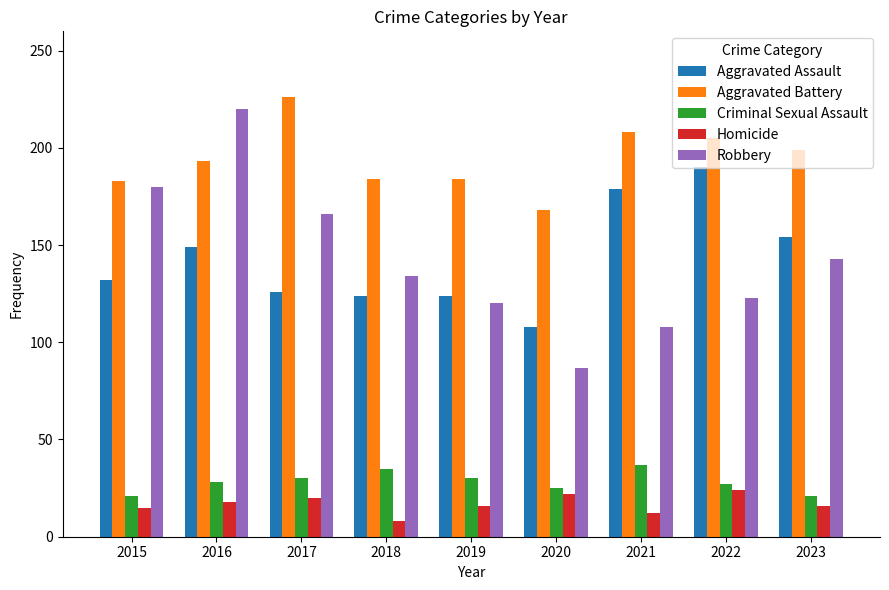

At which category is the sum across all series the highest?

2016